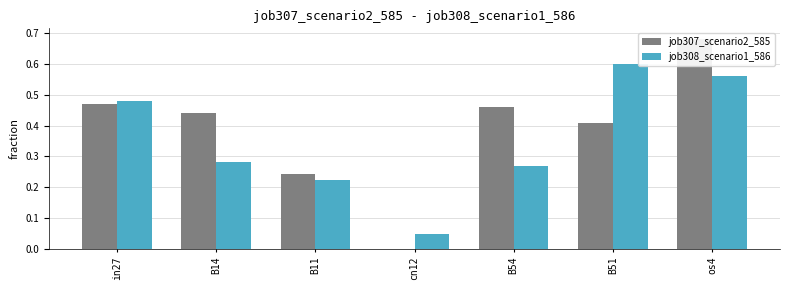

List the series in order of their peak value, highest first.

job307_scenario2_585, job308_scenario1_586